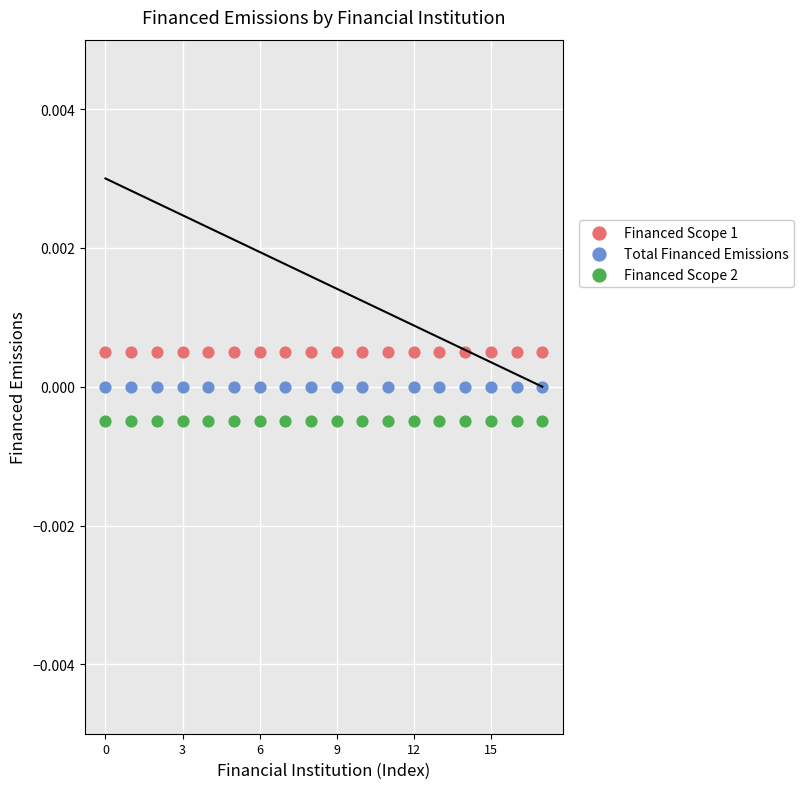

What are all the series names shown in the legend?

Financed Scope 1, Total Financed Emissions, Financed Scope 2